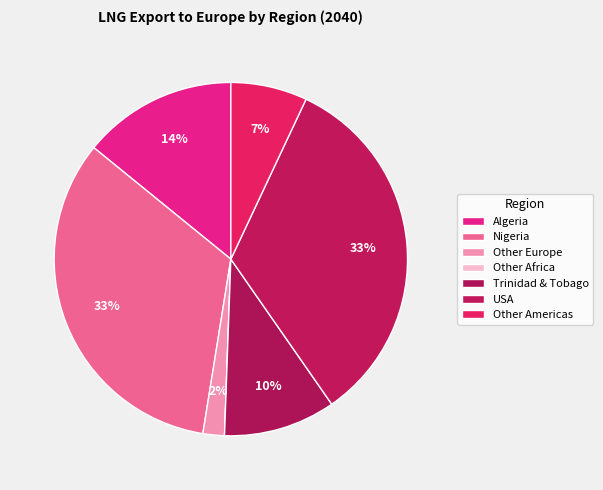

Is it true that USA is 33% of the pie?

True